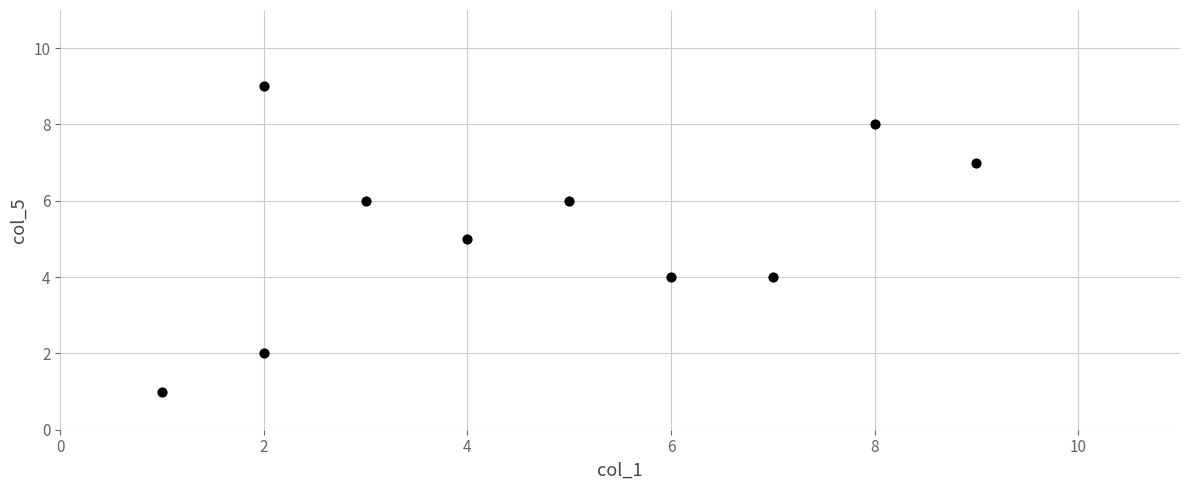

What is the range of X values (max minus min)?

8